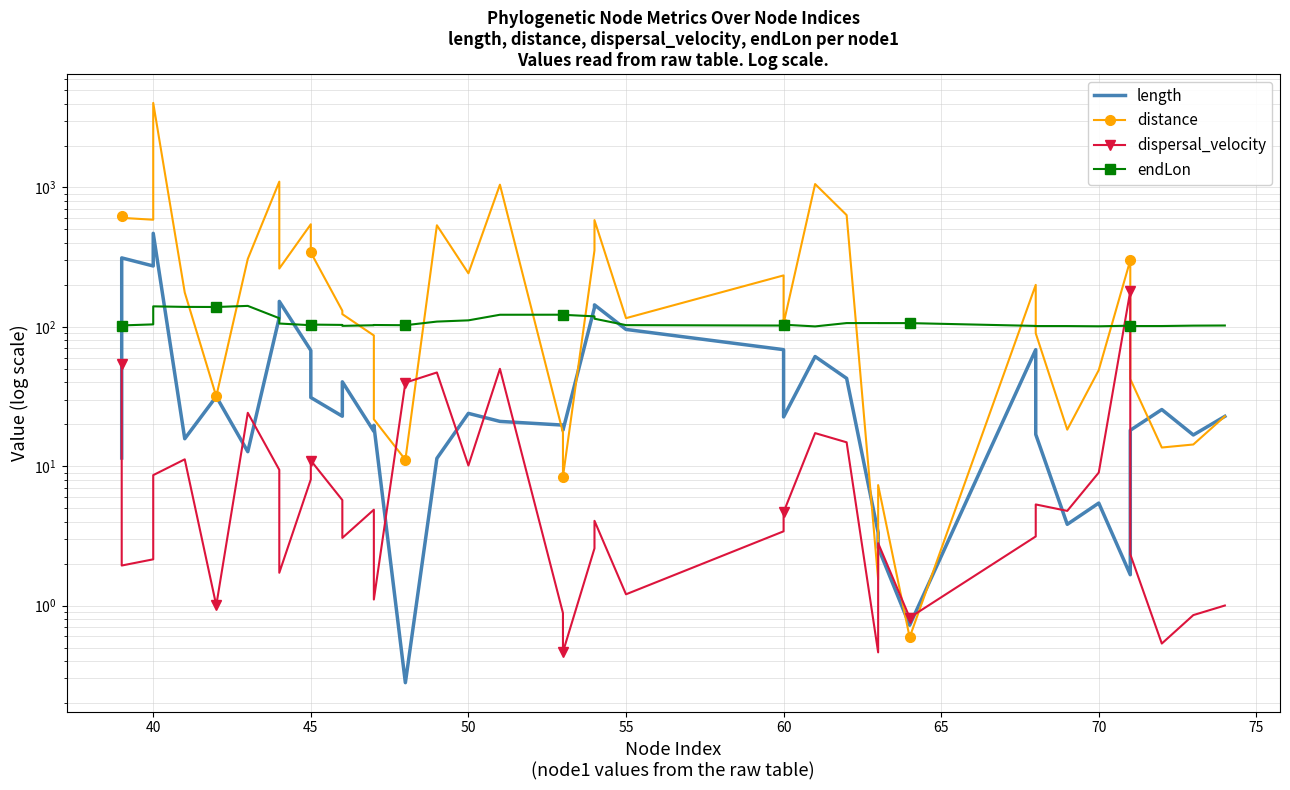

Rank the series by their maximum value, from lowest to highest.

endLon, dispersal_velocity, length, distance